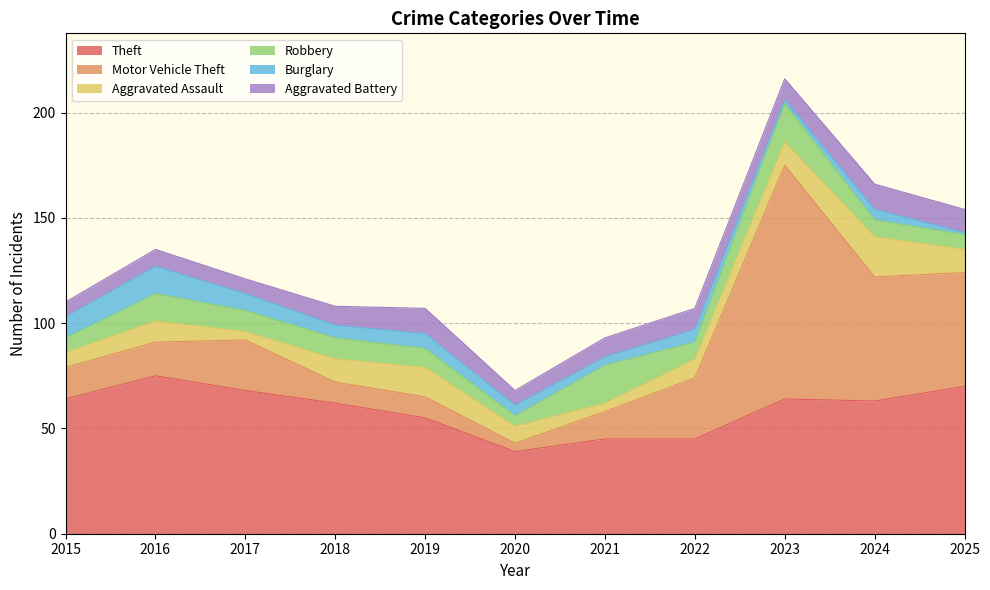

Which category has the highest value in the Robbery series?

2021